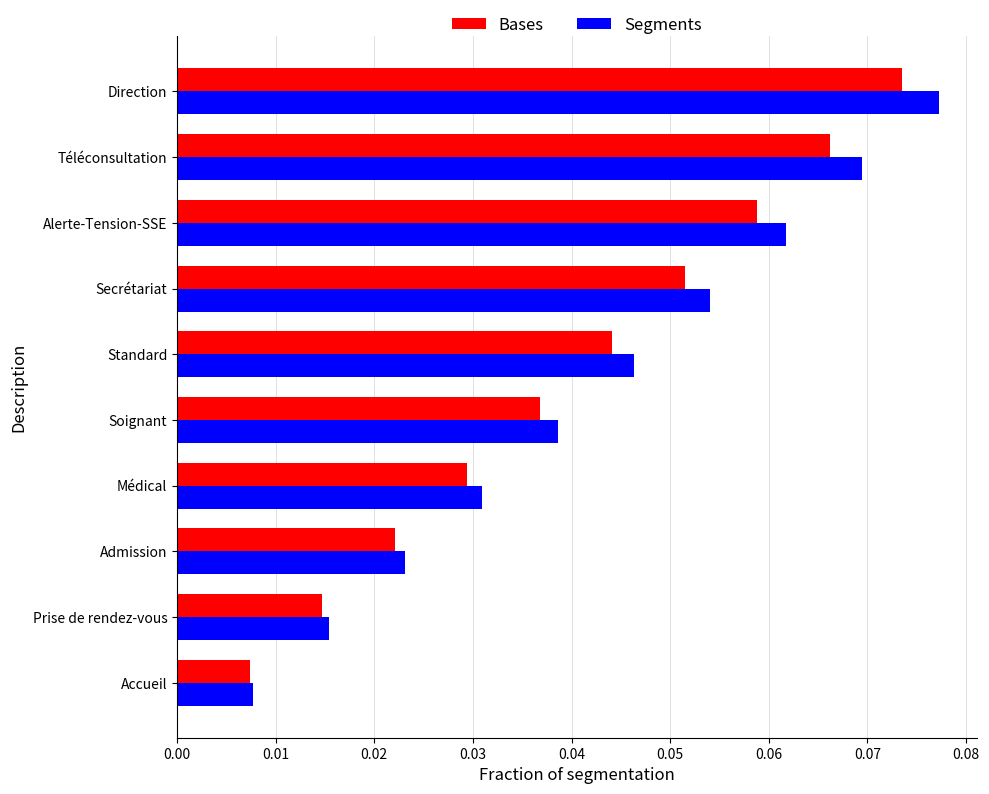

At how many categories does at least one series exceed 0?

10